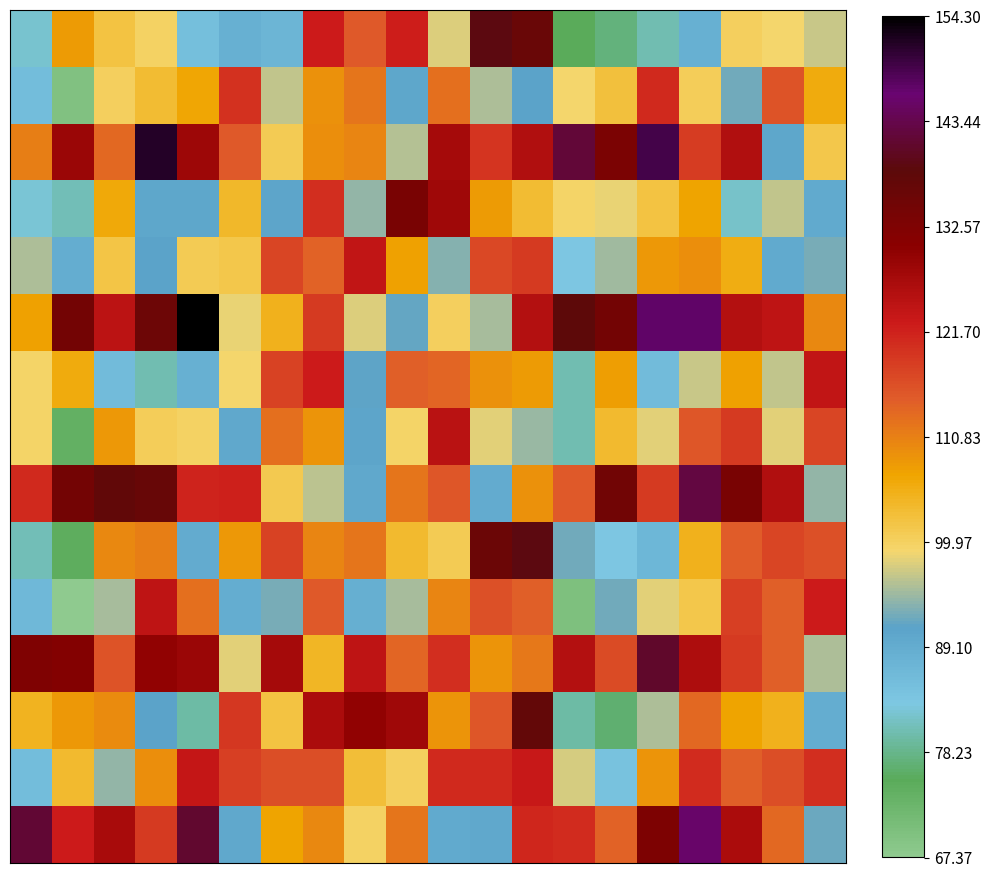

How many data points does each series have?

20